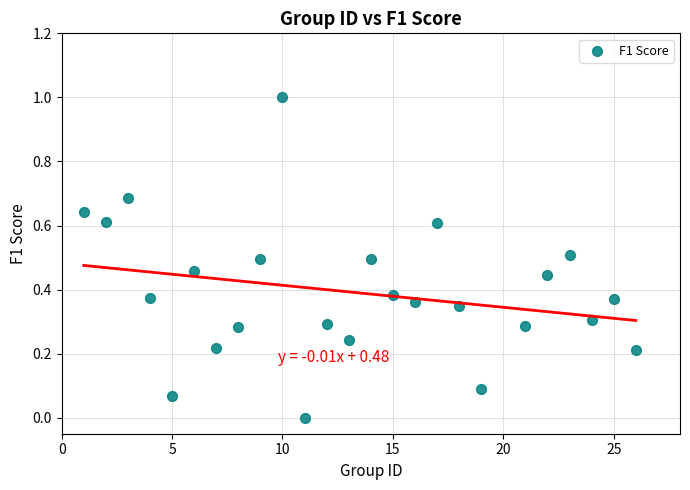

What is the range of Y values (max minus min)?

1.0